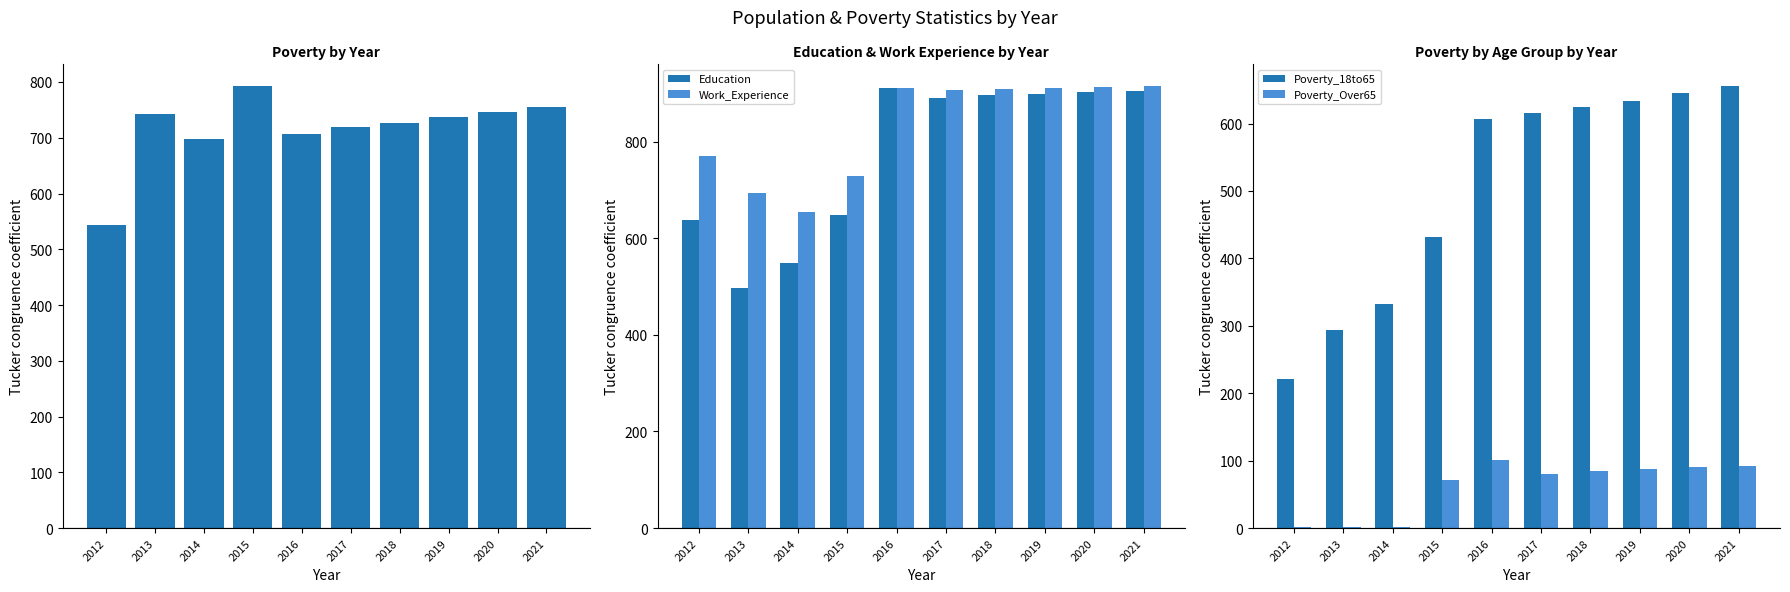

What is the smallest value displayed?

1